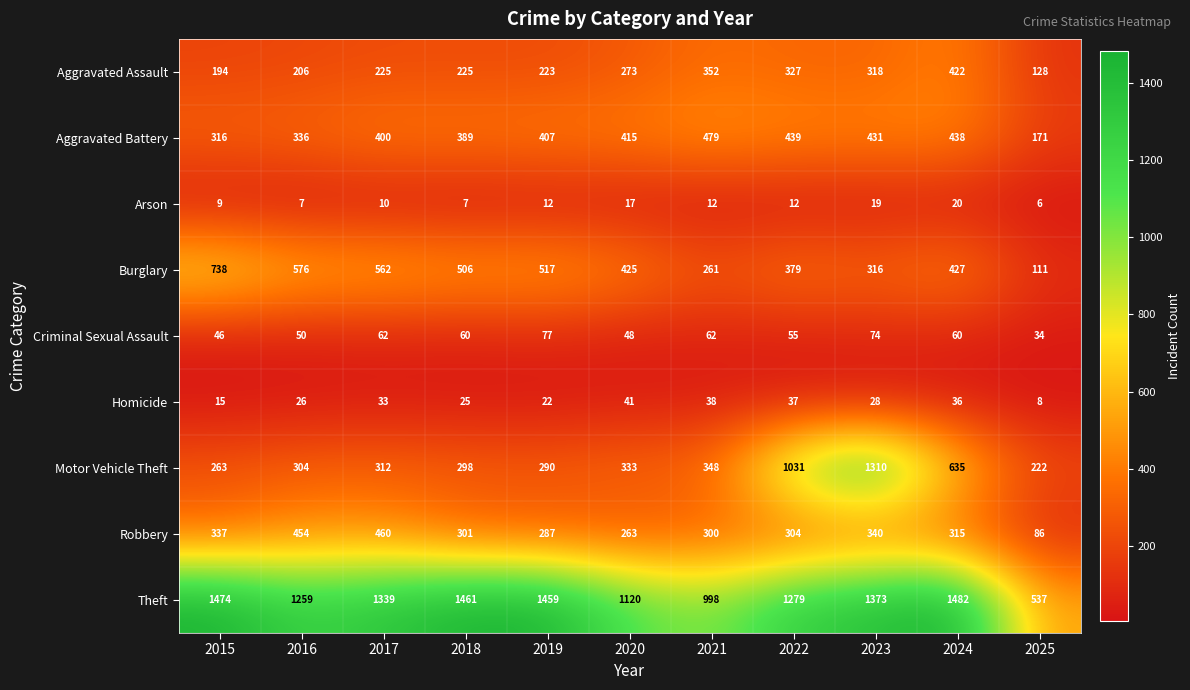

True or false: Homicide has a value of 37 at 2022.

True